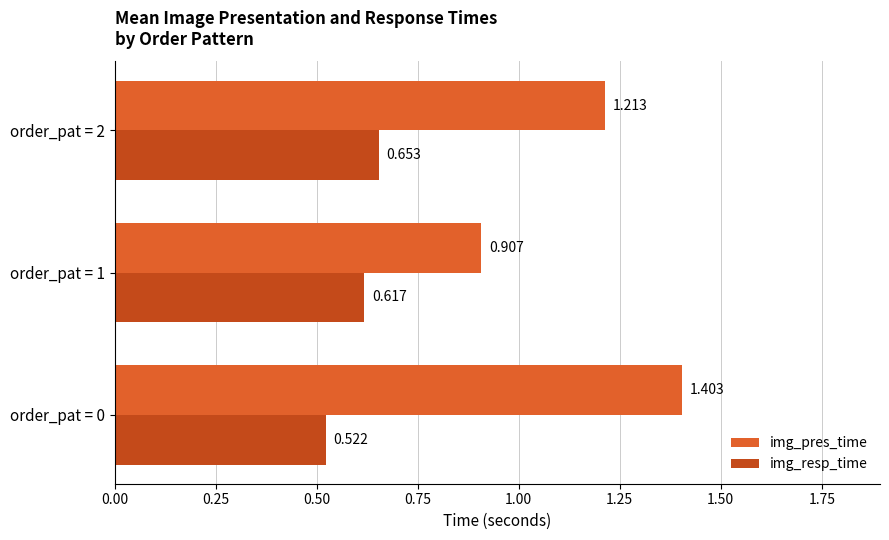

Is the value of img_resp_time at order_pat = 2 greater than the value of img_pres_time at order_pat = 1?

No